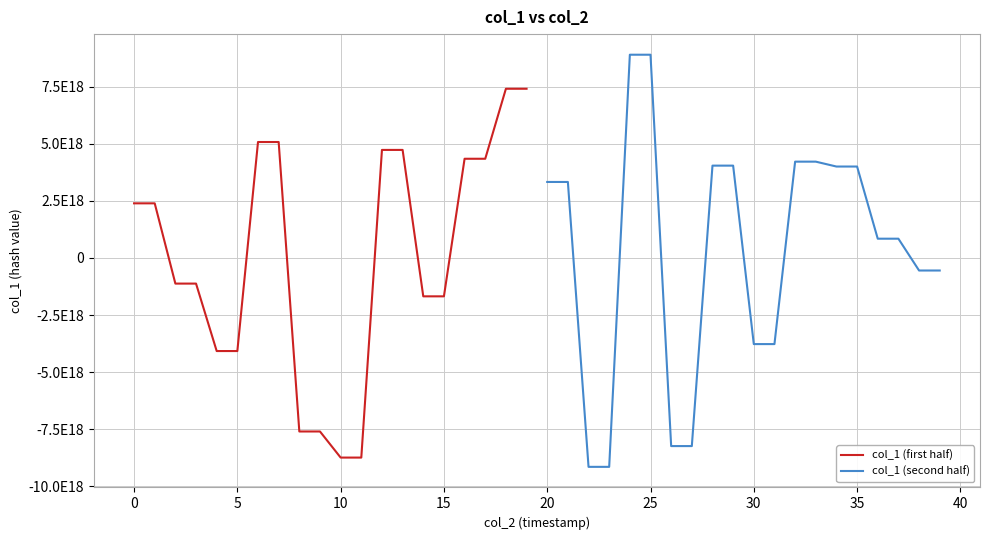

How many positive values does the col_1 (first half) series have?

10